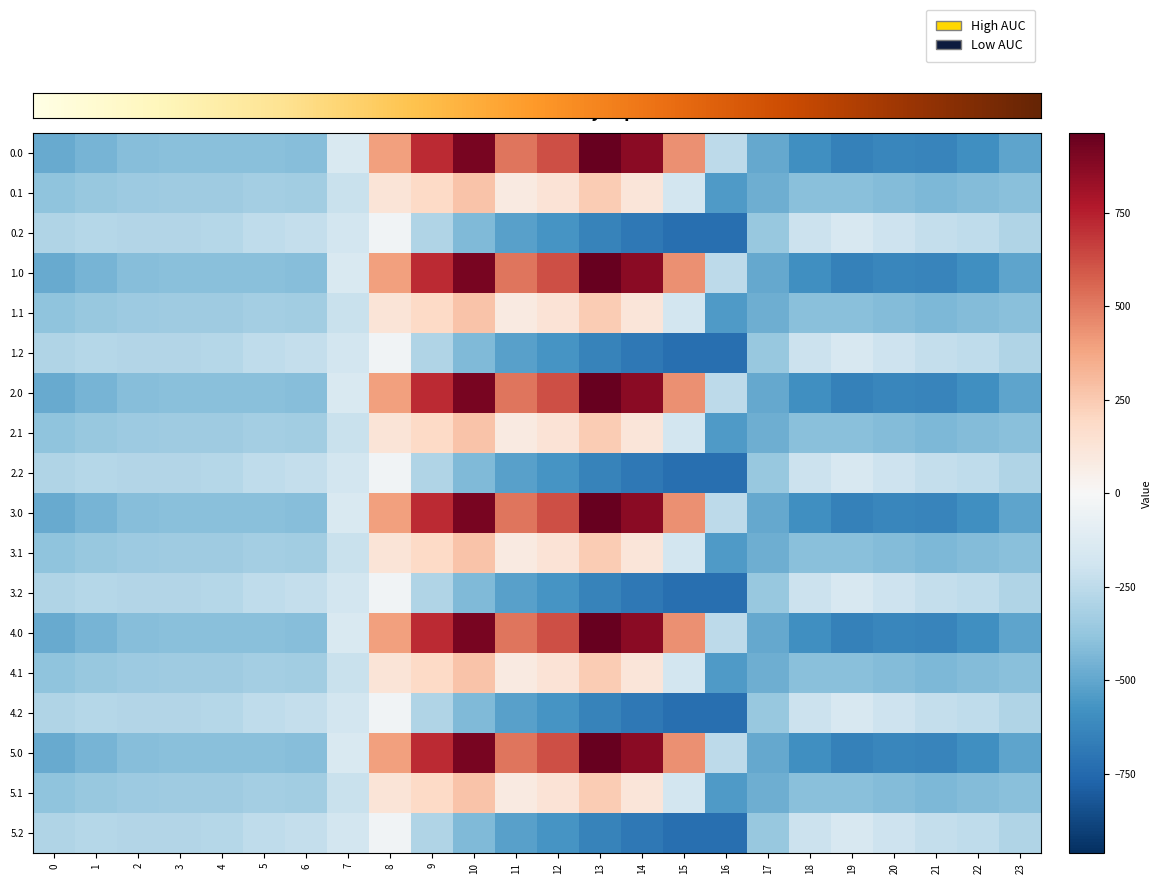

At which label does 1.1 reach its minimum?

16